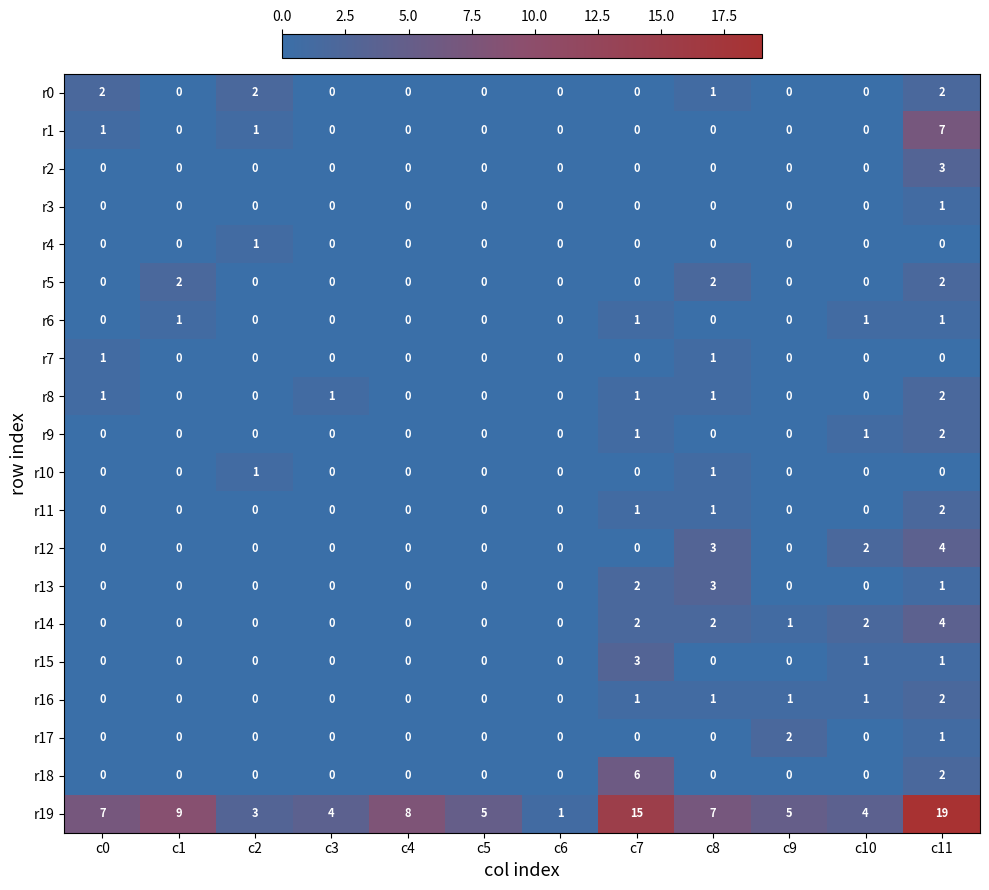

How many categories are shown in the chart?

12